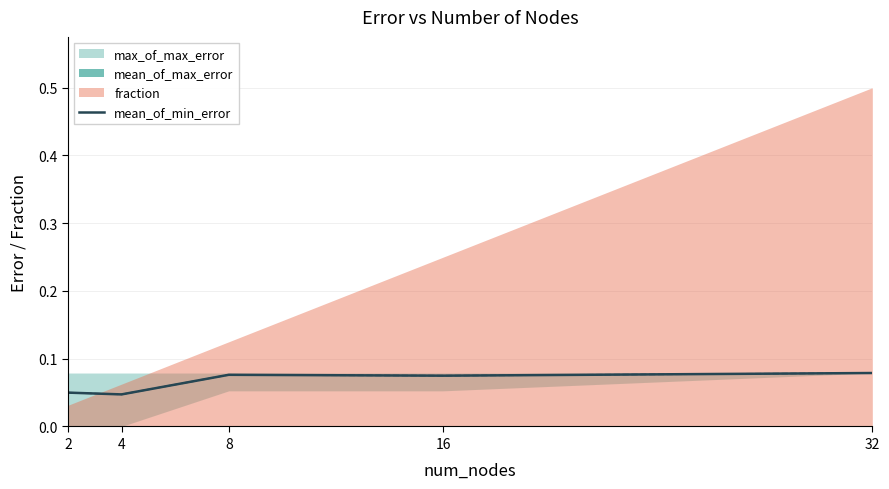

List the labels in order of value, largest first.

32, 8, 16, 2, 4